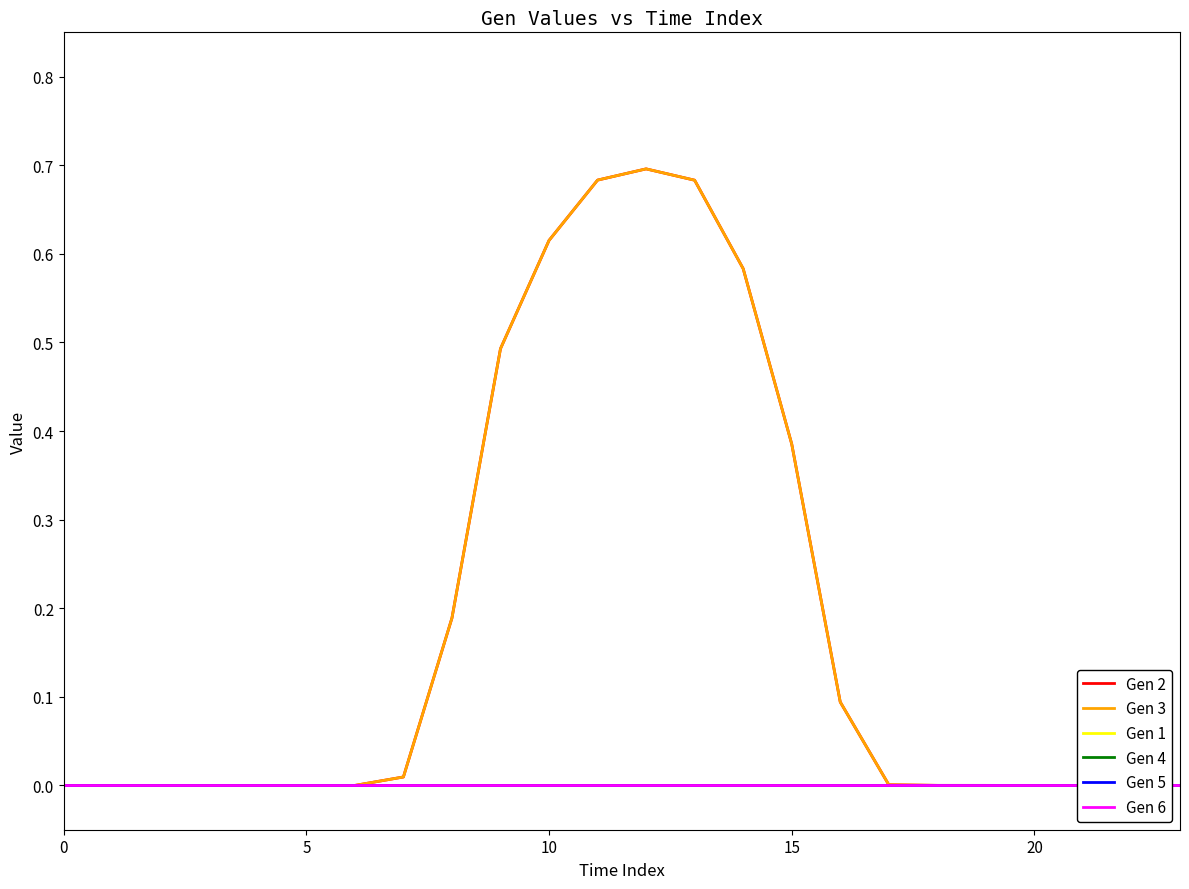

Reading left to right, what are all the values shown in this chart?

Gen 2: 0.0	0.0	0.0	0.0	0.0	0.0	0.0	0.0	0.2	0.5	0.6	0.7	0.7	0.7	0.6	0.4	0.1	0.0	0.0	0.0	0.0	0.0	0.0	0.0
Gen 3: 0.0	0.0	0.0	0.0	0.0	0.0	0.0	0.0	0.2	0.5	0.6	0.7	0.7	0.7	0.6	0.4	0.1	0.0	0.0	0.0	0.0	0.0	0.0	0.0
Gen 1: 0.0	0.0	0.0	0.0	0.0	0.0	0.0	0.0	0.0	0.0	0.0	0.0	0.0	0.0	0.0	0.0	0.0	0.0	0.0	0.0	0.0	0.0	0.0	0.0
Gen 4: 0.0	0.0	0.0	0.0	0.0	0.0	0.0	0.0	0.0	0.0	0.0	0.0	0.0	0.0	0.0	0.0	0.0	0.0	0.0	0.0	0.0	0.0	0.0	0.0
Gen 5: 0.0	0.0	0.0	0.0	0.0	0.0	0.0	0.0	0.0	0.0	0.0	0.0	0.0	0.0	0.0	0.0	0.0	0.0	0.0	0.0	0.0	0.0	0.0	0.0
Gen 6: 0.0	0.0	0.0	0.0	0.0	0.0	0.0	0.0	0.0	0.0	0.0	0.0	0.0	0.0	0.0	0.0	0.0	0.0	0.0	0.0	0.0	0.0	0.0	0.0